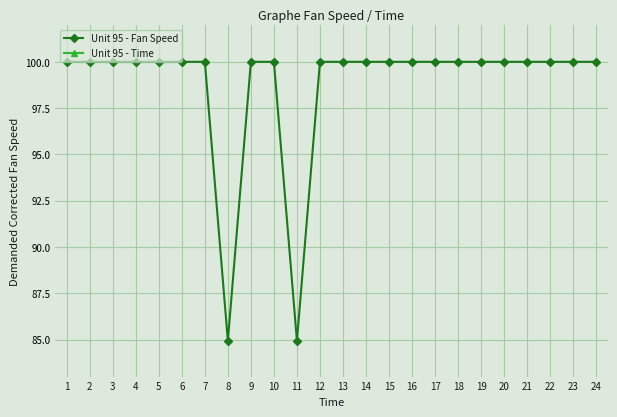

Is the value of Unit 95 - Fan Speed at 6 greater than the value of Unit 95 - Time at 2?

Yes